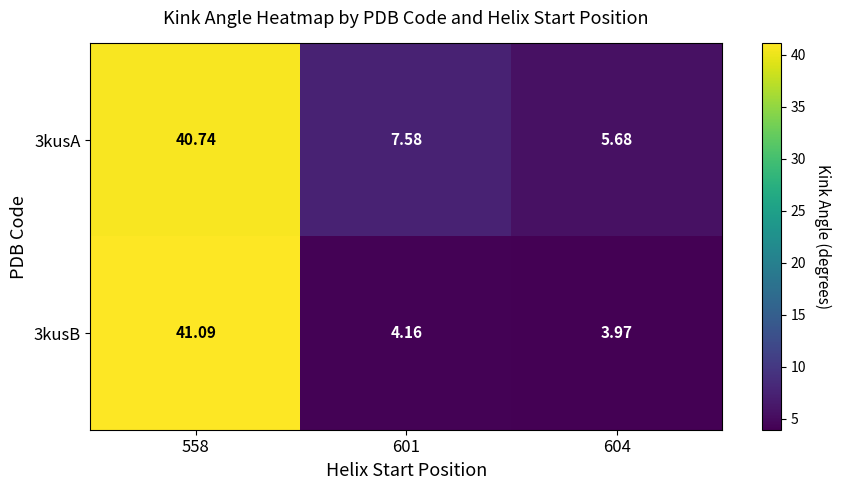

Reading right to left, what are all the values shown in this chart?

3kusA: 604=5.7	601=7.6	558=40.7
3kusB: 604=4.0	601=4.2	558=41.1